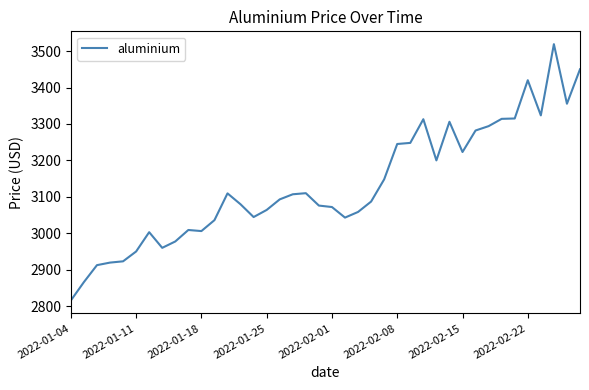

What is the greatest value displayed?

3519.0